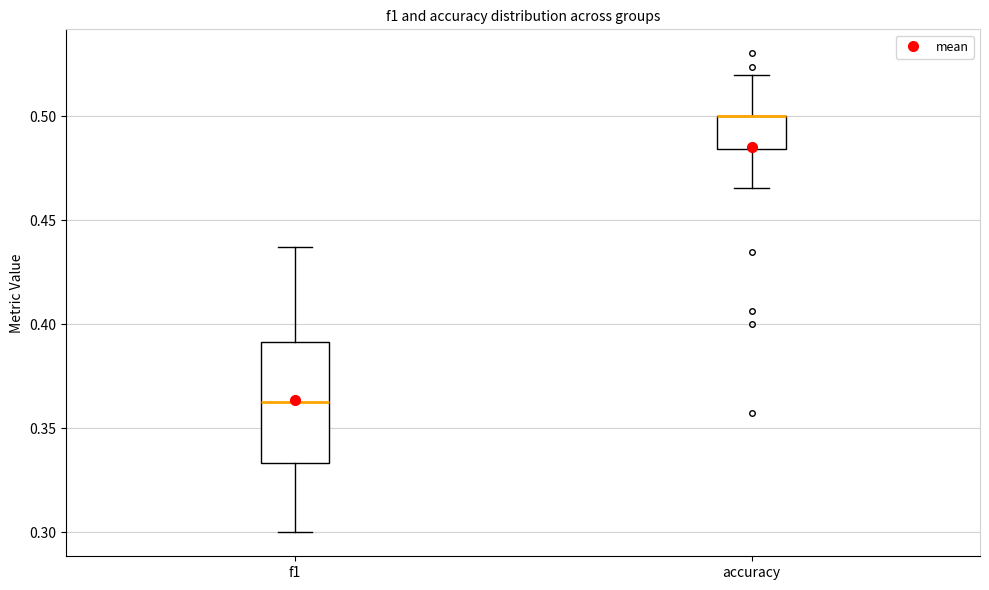

Reading left to right, transcribe this box plot: for each box, give where its median line is, the range the box spans, and where its two whiskers end, as read against the y-axis. The values are not printed on the chart, so give them approximately, as read against the axis.

f1: median 0.365, box 0.335 to 0.390, whiskers 0.300 to 0.435
accuracy: median 0.500 (drawn on the box's upper edge), box 0.485 to 0.500, whiskers 0.465 to 0.520